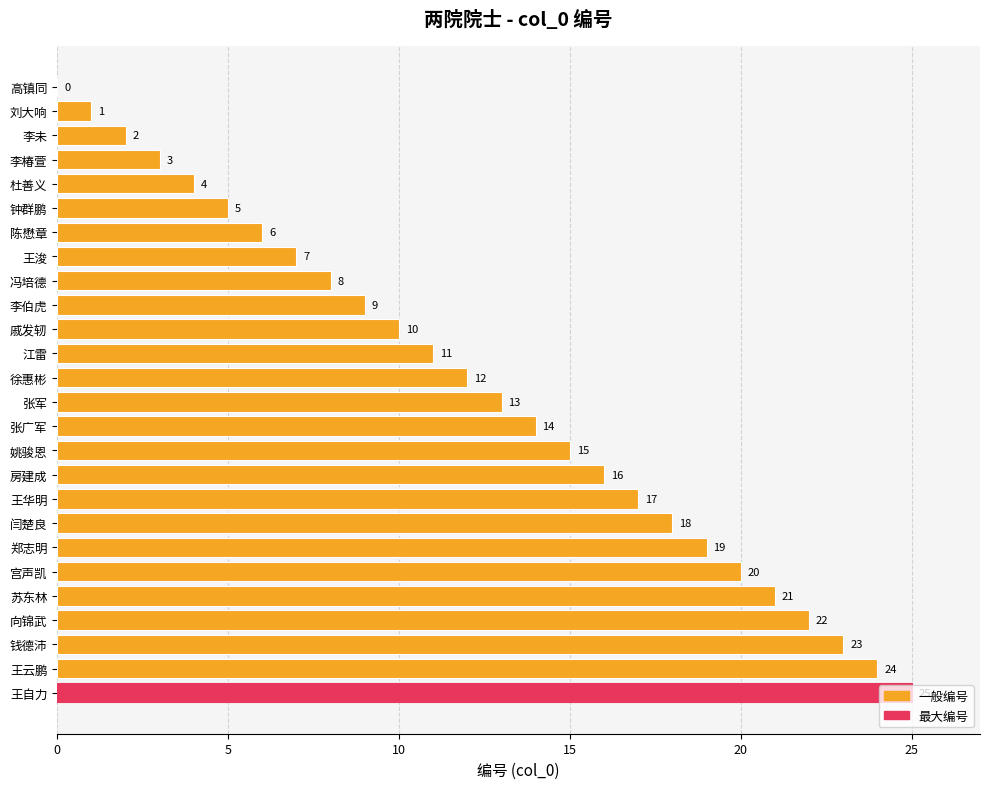

What is the sum of the values at 钟群鹏 and 钱德沛?

28